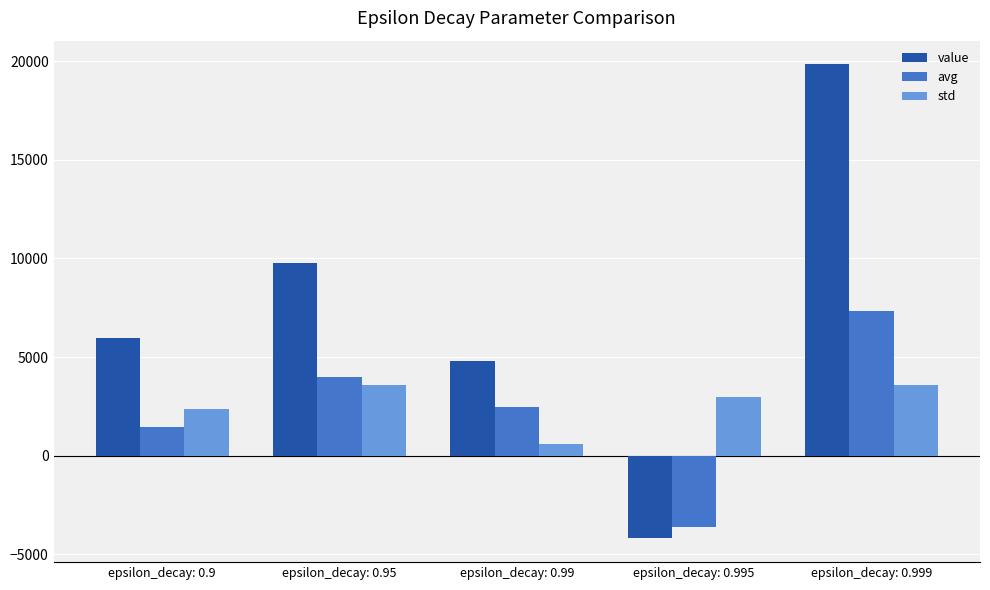

At which label does avg reach its peak?

epsilon_decay: 0.999